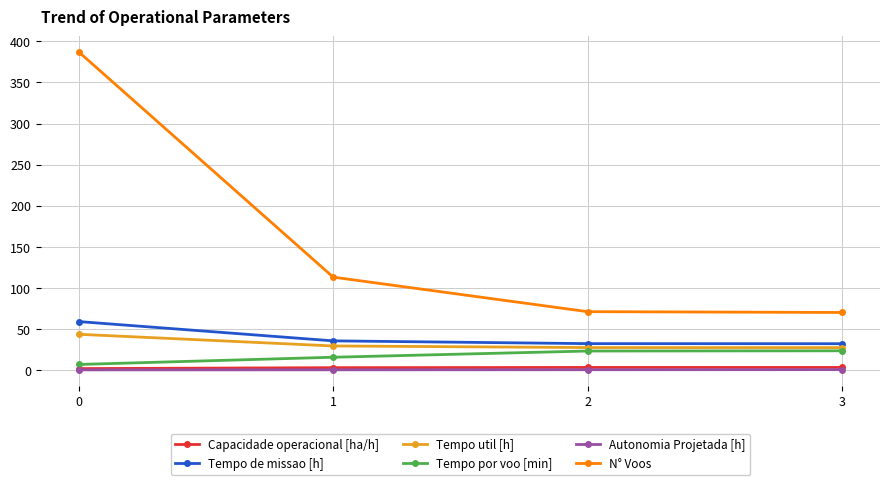

The value of Tempo util [h] at 1 is 48.6. True or false?

False